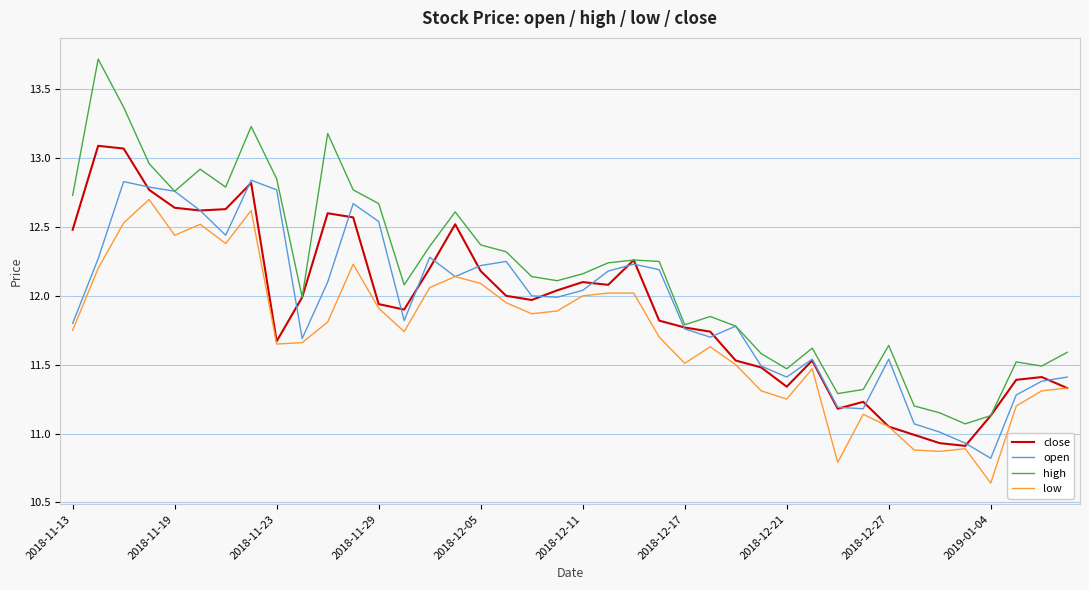

What is the minimum value for open?

10.8